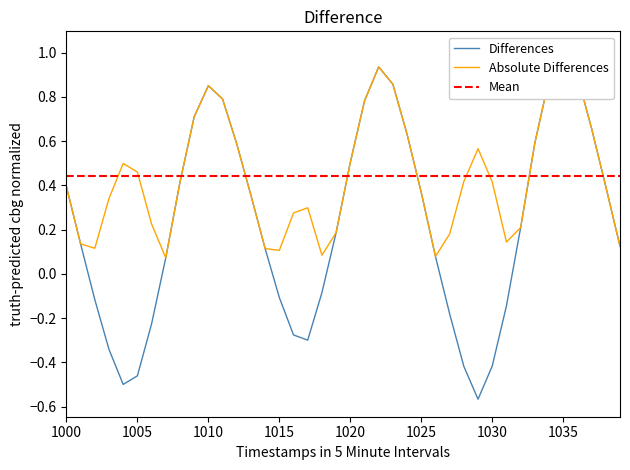

True or false: there are more than 1 points higher than both neighbors.

True